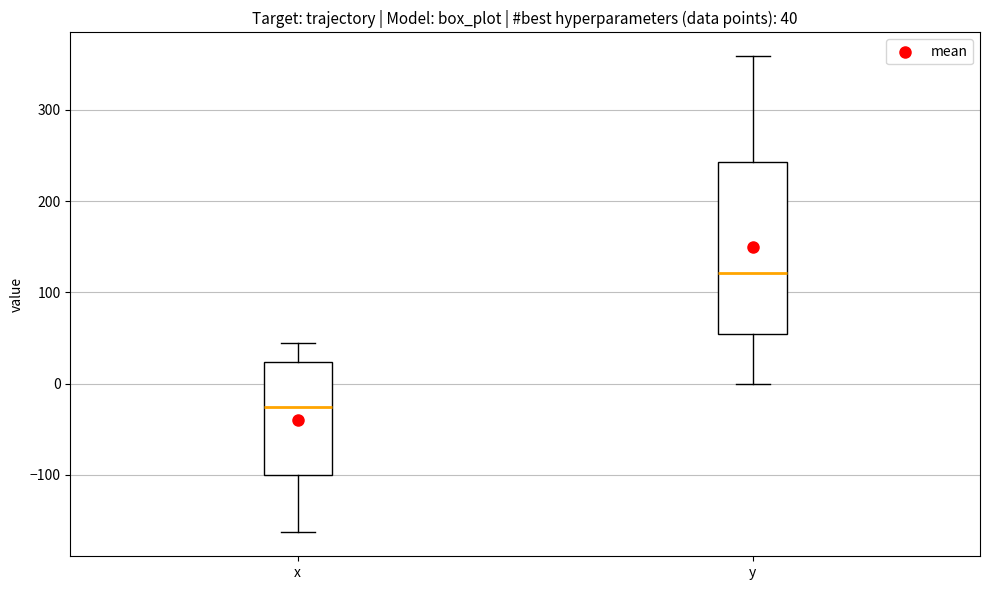

Which box has the lowest median line?

x